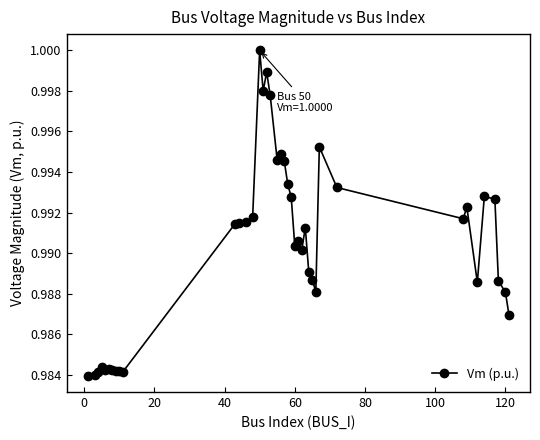

True or false: the data has more than 1 interior local peaks.

True